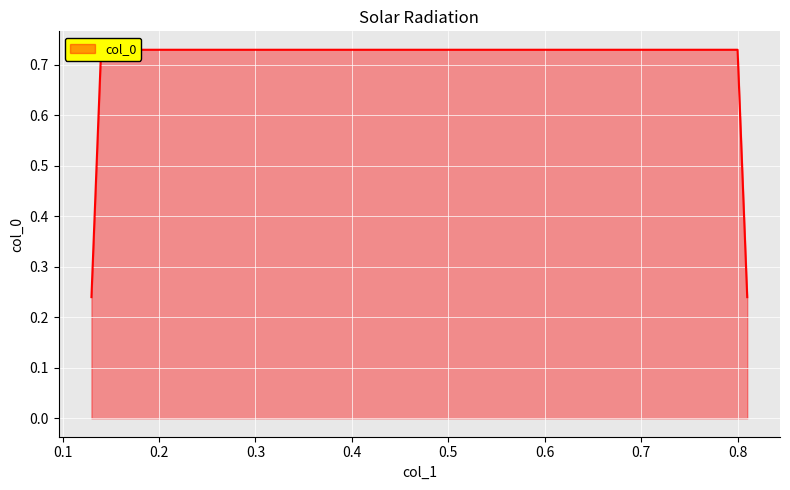

What is the maximum value shown in the chart?

0.7